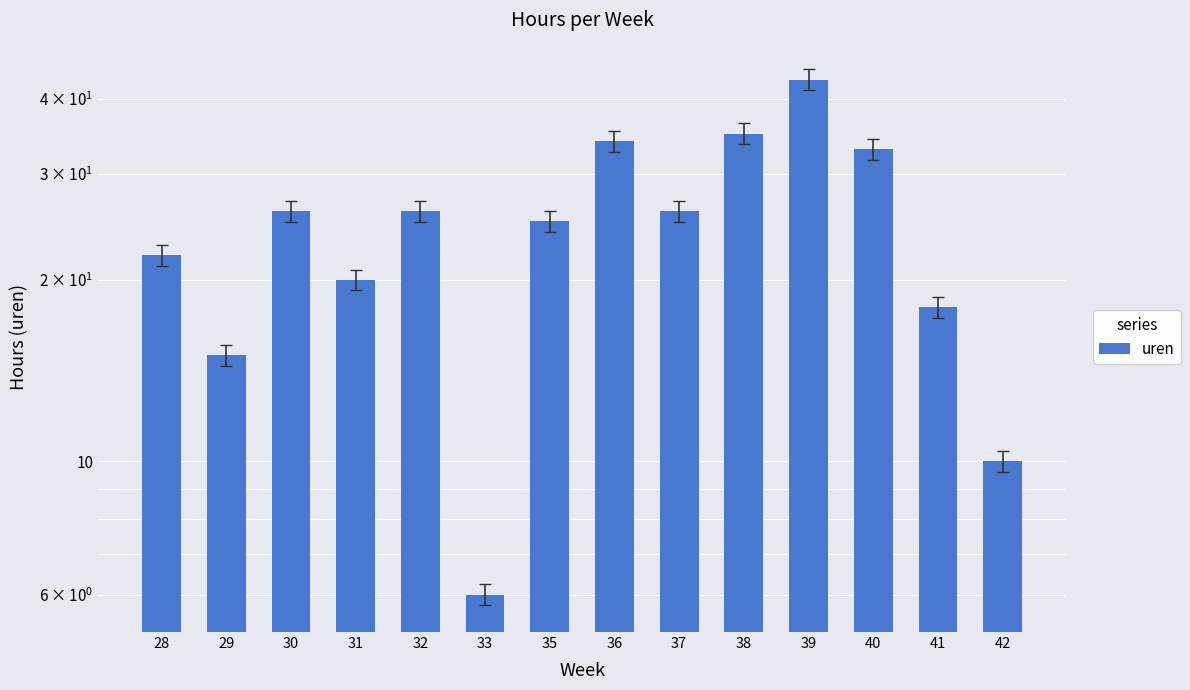

What is the value of the 14th bar from the left?

10